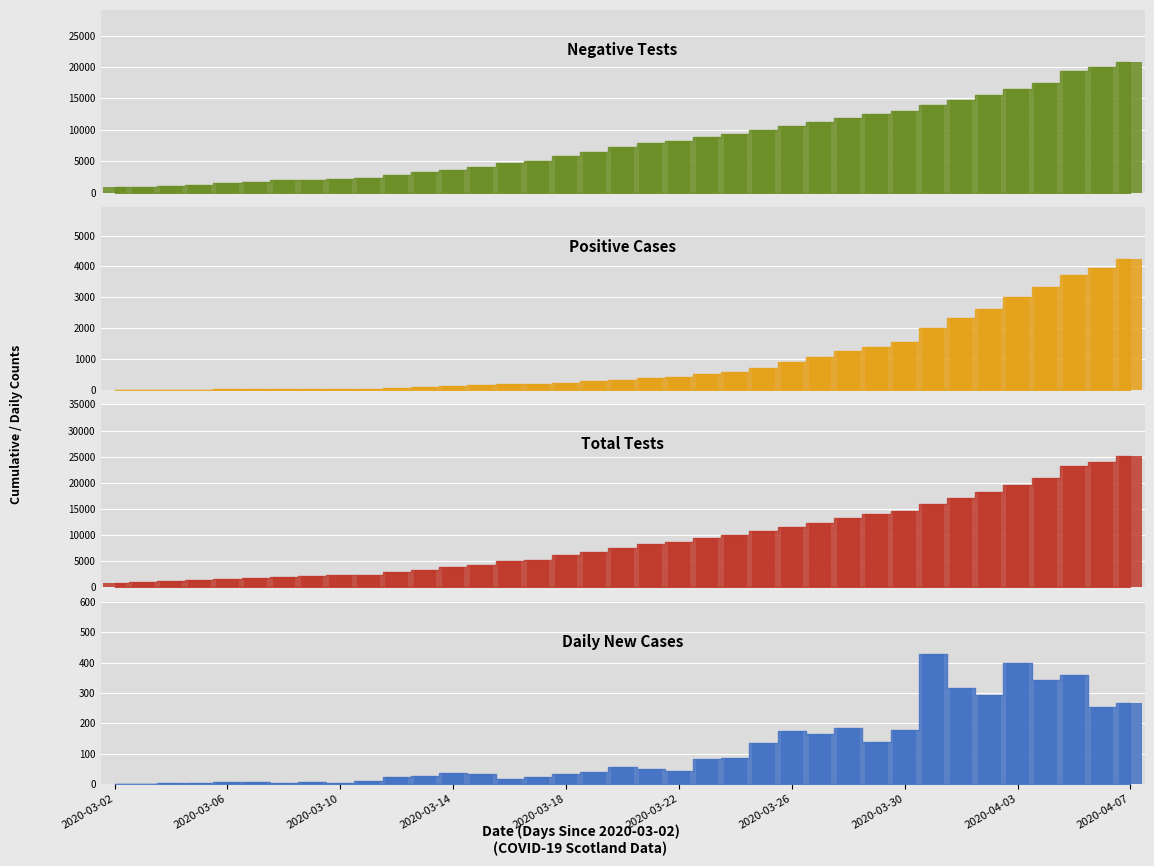

Is it true that the value at 27 is 12505?

True